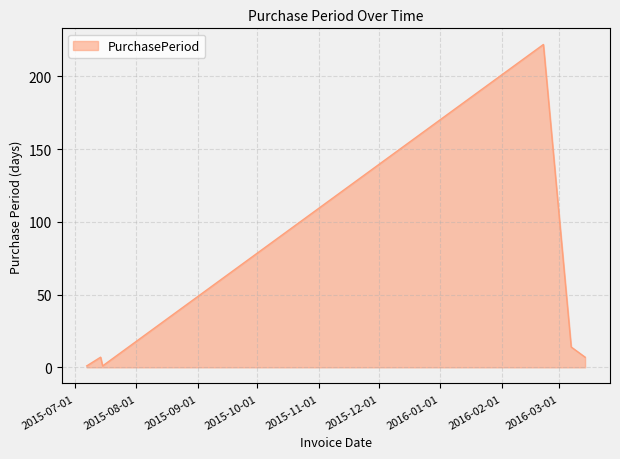

What is the smallest value displayed?

1